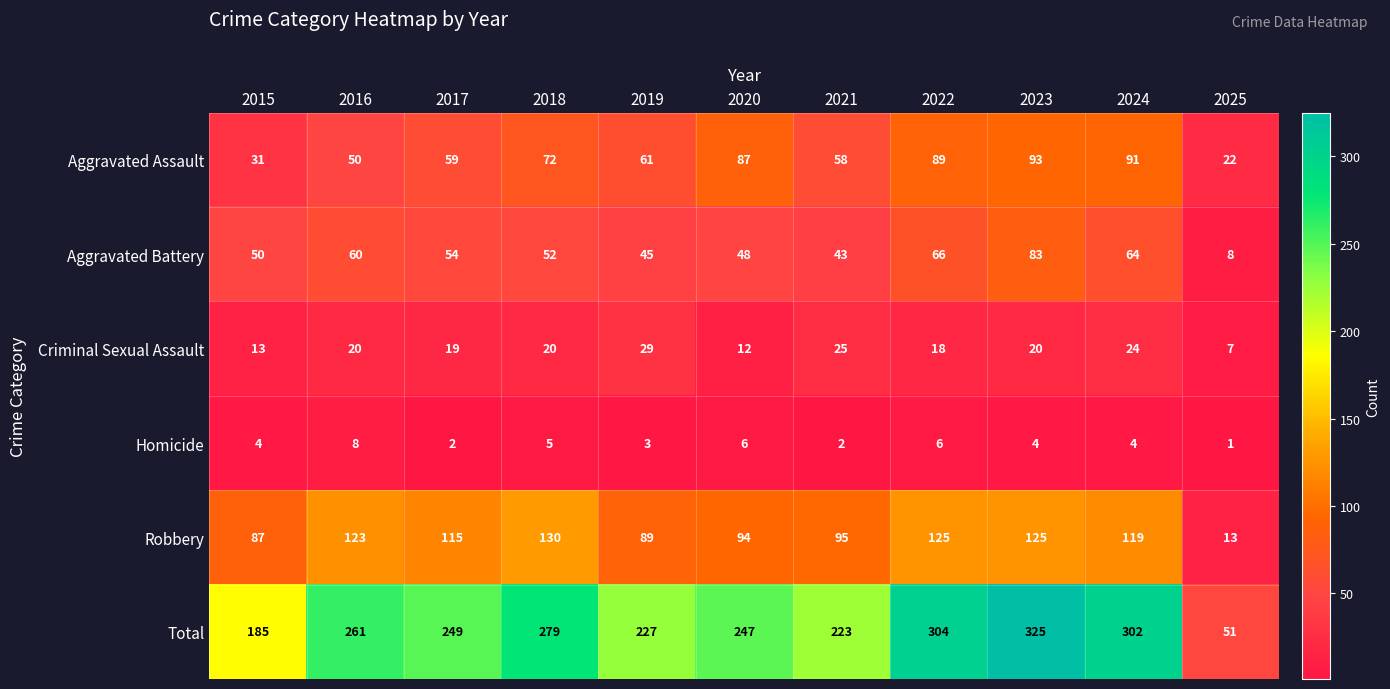

At which category is the sum across all series the highest?

2023